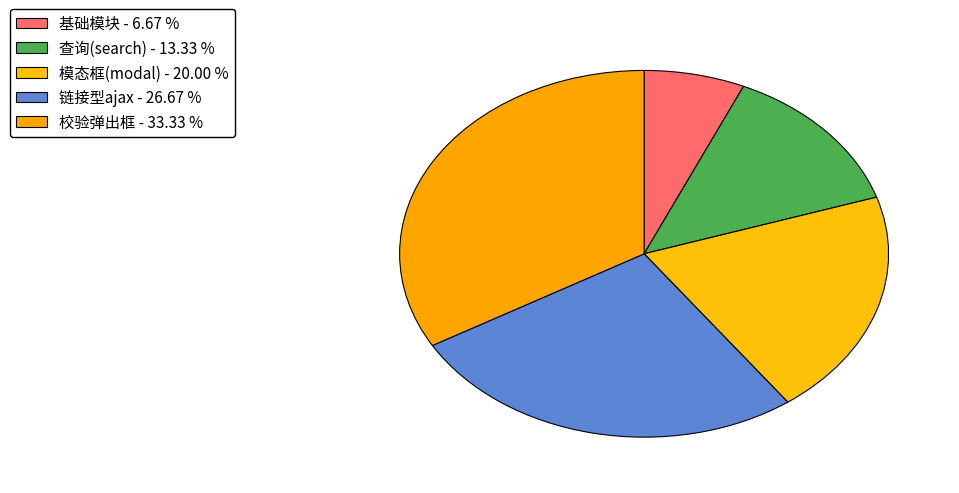

How many segments does this pie chart have?

5